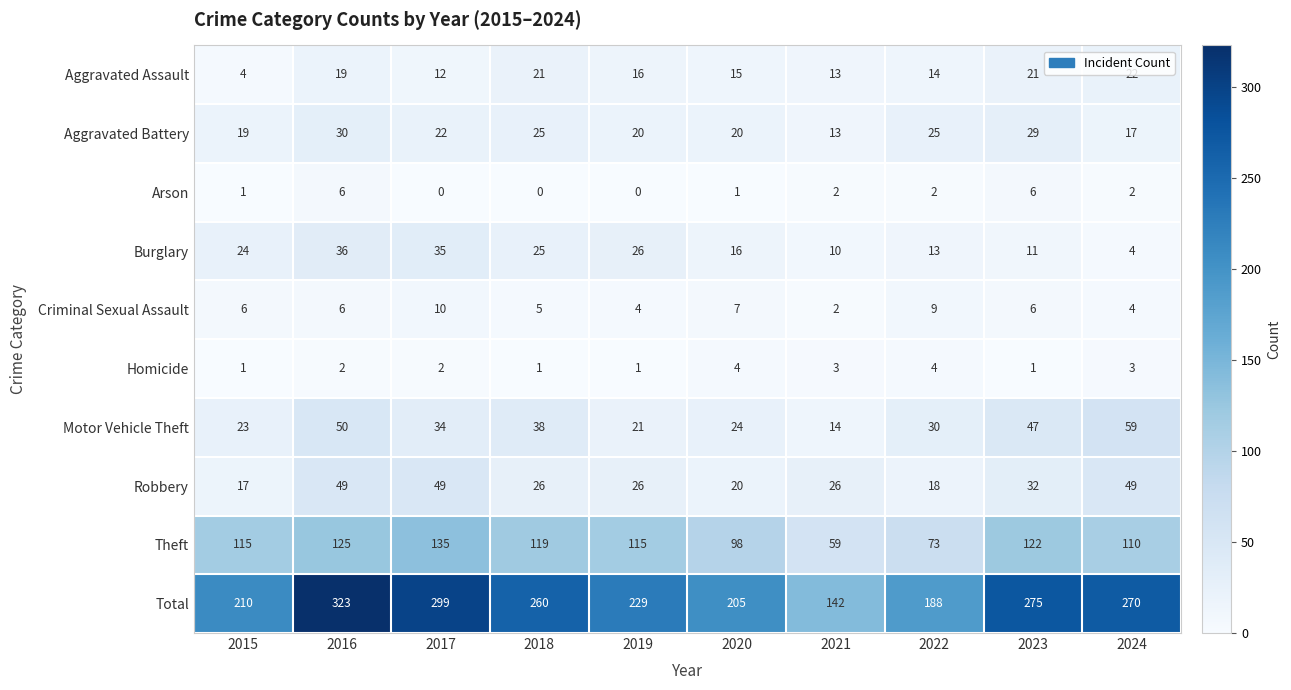

Between 2016 and 2018, which series saw the biggest shift?

Total